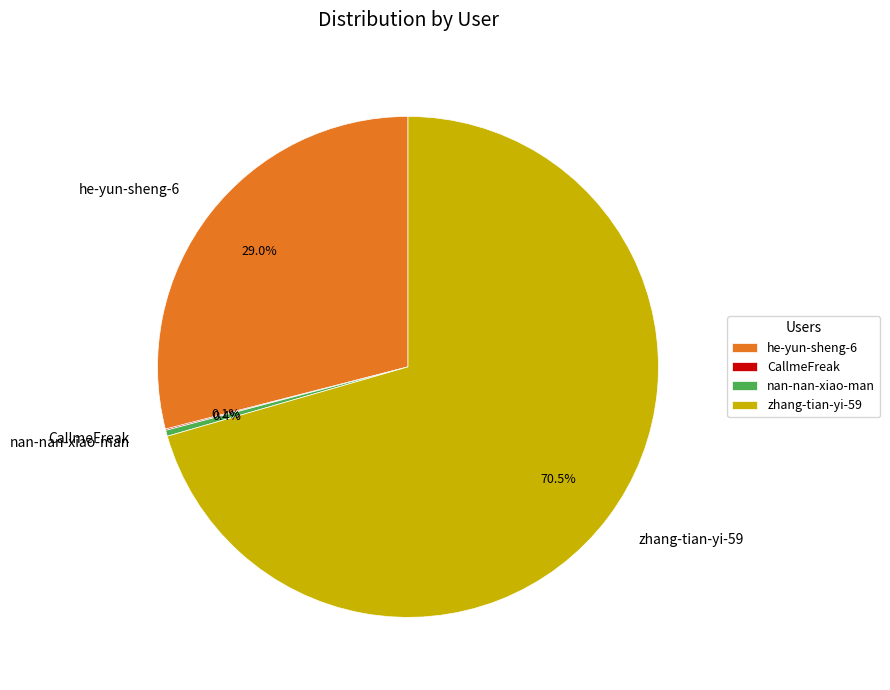

How much of the chart is everything except nan-nan-xiao-man?

99.6%